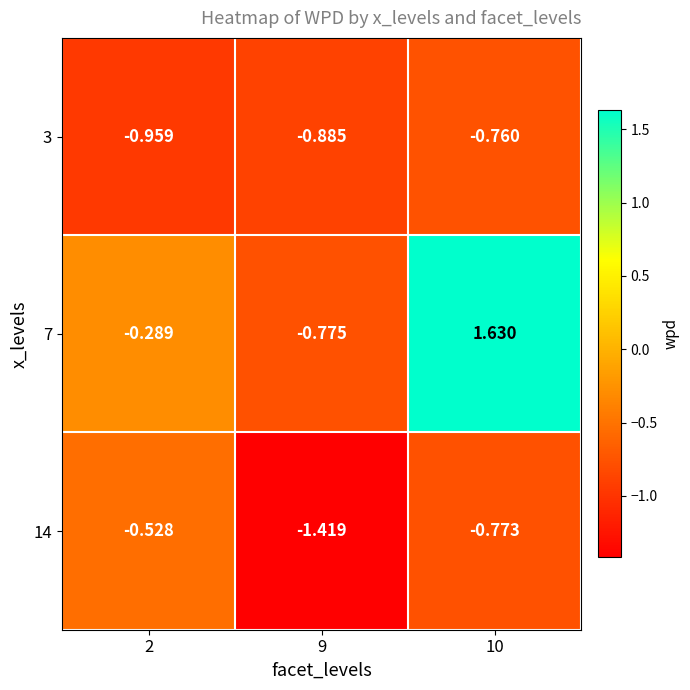

Is the value of 7 at 10 greater than the value of 14 at 2?

Yes